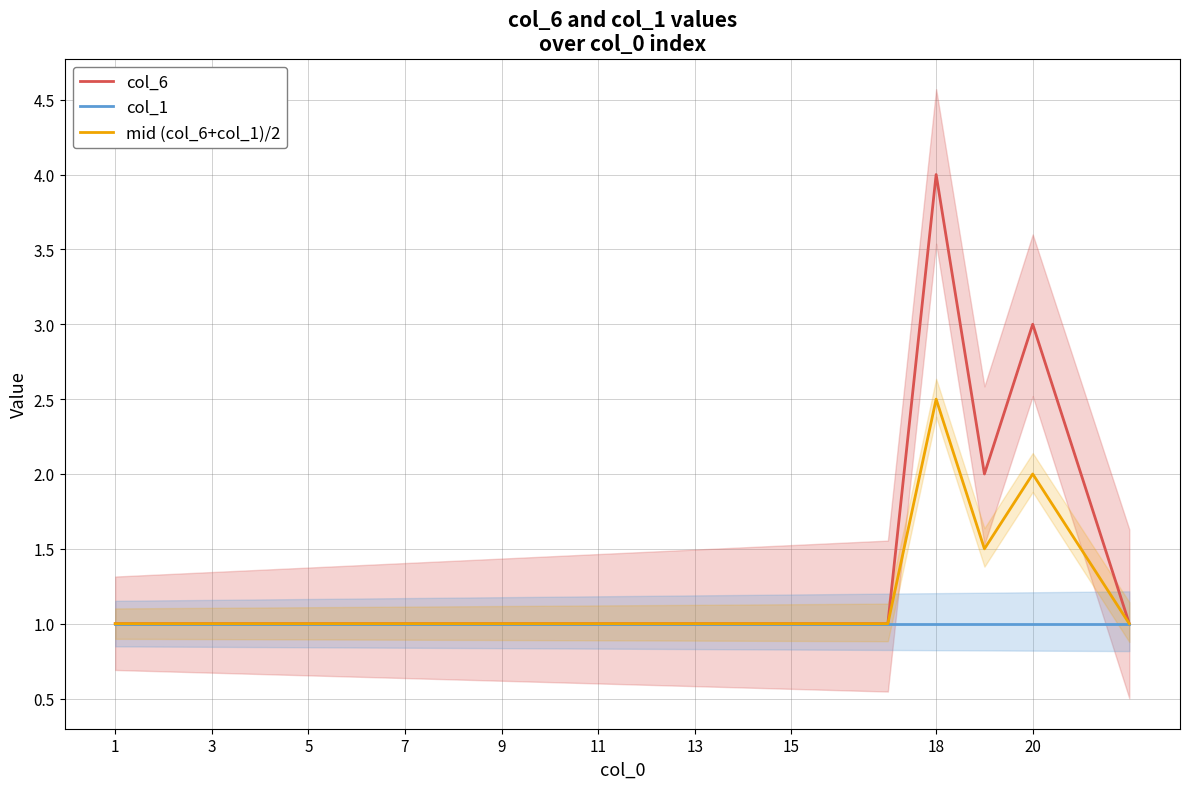

The value of col_6 at 11 is 0.4. True or false?

False